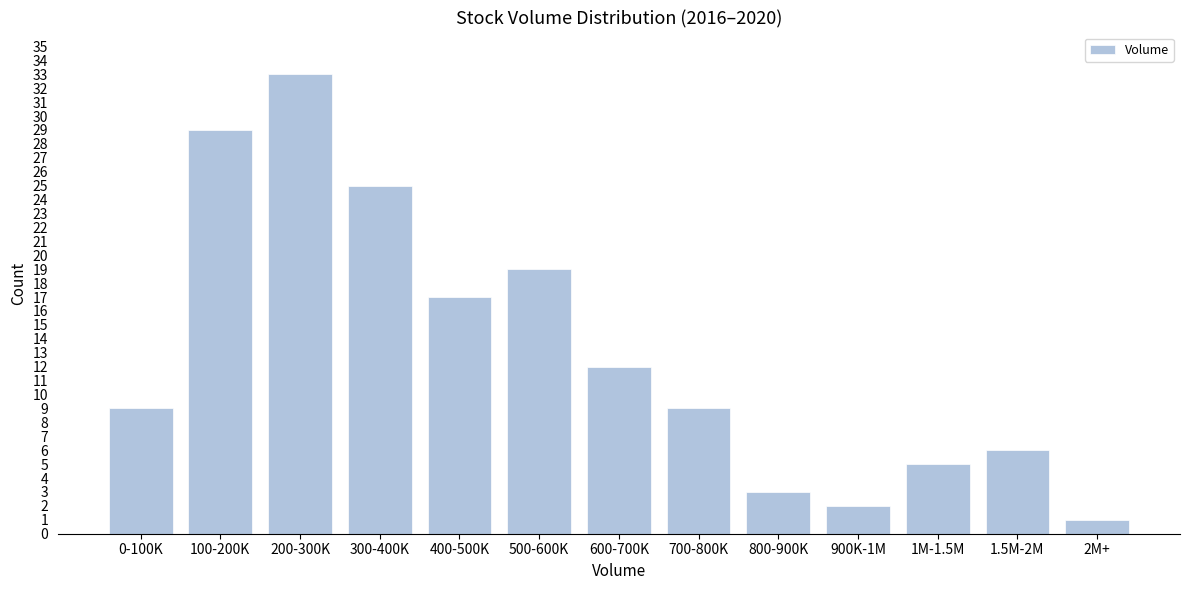

Reading right to left, what are all the values shown in this chart?

2M+=1	1.5M-2M=6	1M-1.5M=5	900K-1M=2	800-900K=3	700-800K=9	600-700K=12	500-600K=19	400-500K=17	300-400K=25	200-300K=33	100-200K=29	0-100K=9